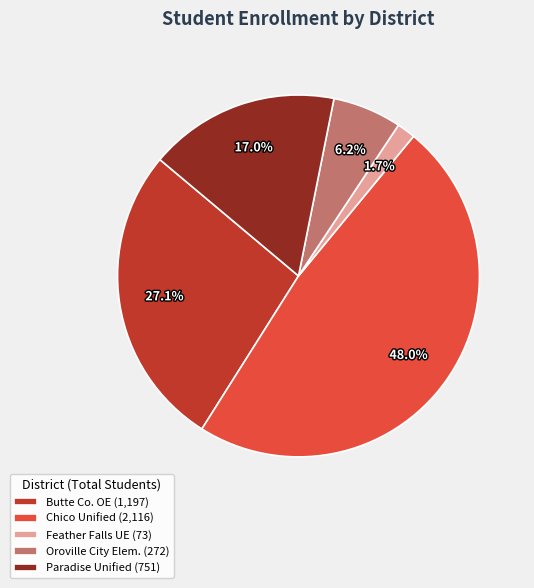

To the nearest percent, what is the average slice percentage?

20%